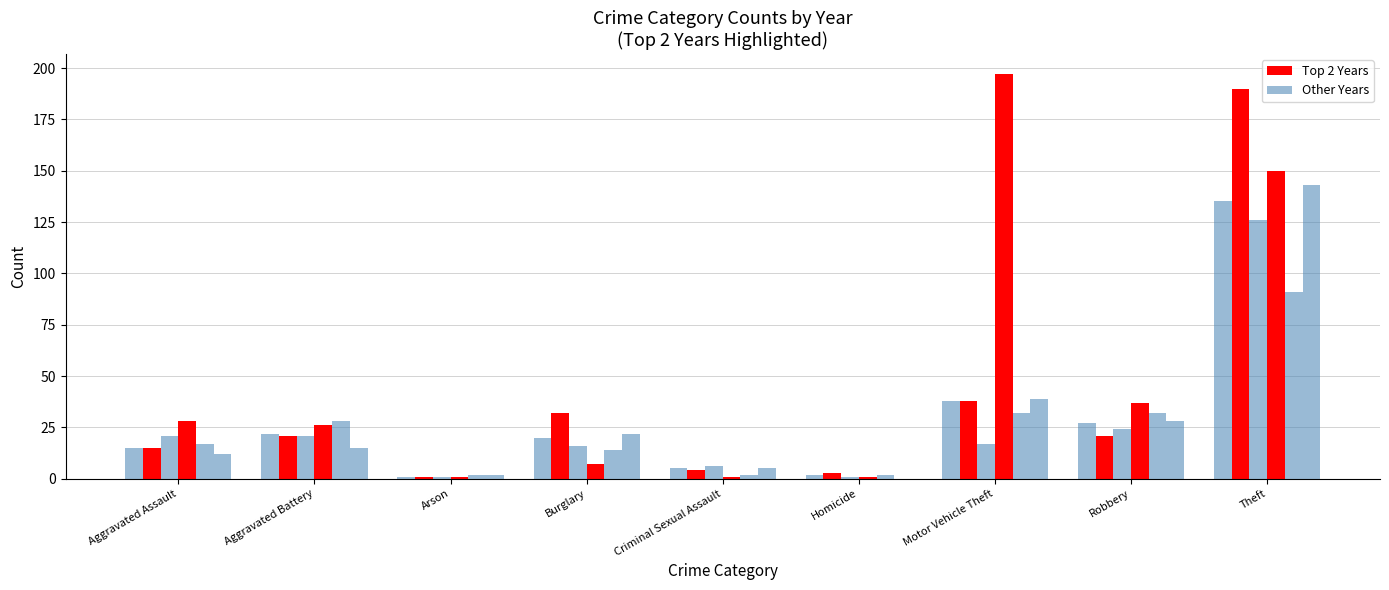

Reading left to right, extract all data points from this chart.

2015: Aggravated Assault=15	Aggravated Battery=22	Arson=1	Burglary=20	Criminal Sexual Assault=5	Homicide=2	Motor Vehicle Theft=38	Robbery=27	Theft=135
2016: Aggravated Assault=15	Aggravated Battery=21	Arson=1	Burglary=32	Criminal Sexual Assault=4	Homicide=3	Motor Vehicle Theft=38	Robbery=21	Theft=190
2019: Aggravated Assault=21	Aggravated Battery=21	Arson=1	Burglary=16	Criminal Sexual Assault=6	Homicide=1	Motor Vehicle Theft=17	Robbery=24	Theft=126
2023: Aggravated Assault=28	Aggravated Battery=26	Arson=1	Burglary=7	Criminal Sexual Assault=1	Homicide=1	Motor Vehicle Theft=197	Robbery=37	Theft=150
2021: Aggravated Assault=17	Aggravated Battery=28	Arson=2	Burglary=14	Criminal Sexual Assault=2	Homicide=2	Motor Vehicle Theft=32	Robbery=32	Theft=91
2017: Aggravated Assault=12	Aggravated Battery=15	Arson=2	Burglary=22	Criminal Sexual Assault=5	Homicide=0	Motor Vehicle Theft=39	Robbery=28	Theft=143